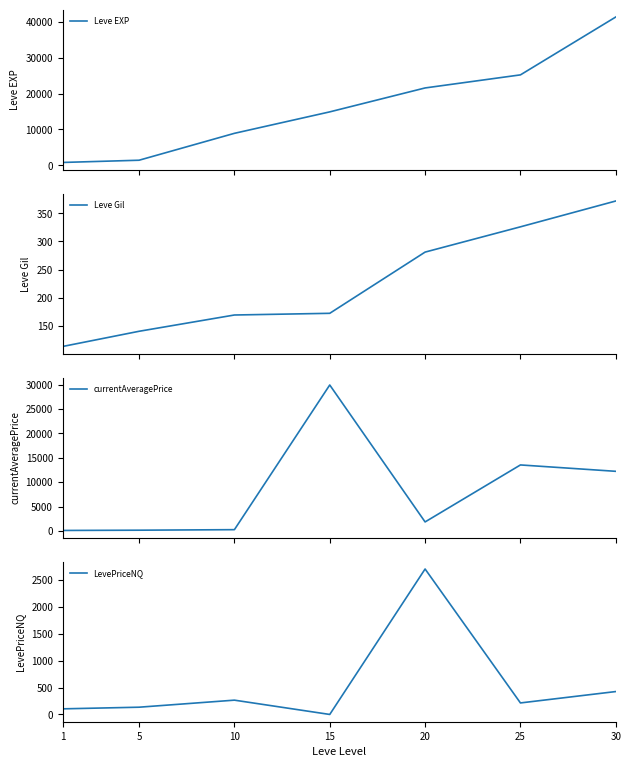

The value of Leve EXP at 20 is 21600.0. True or false?

True